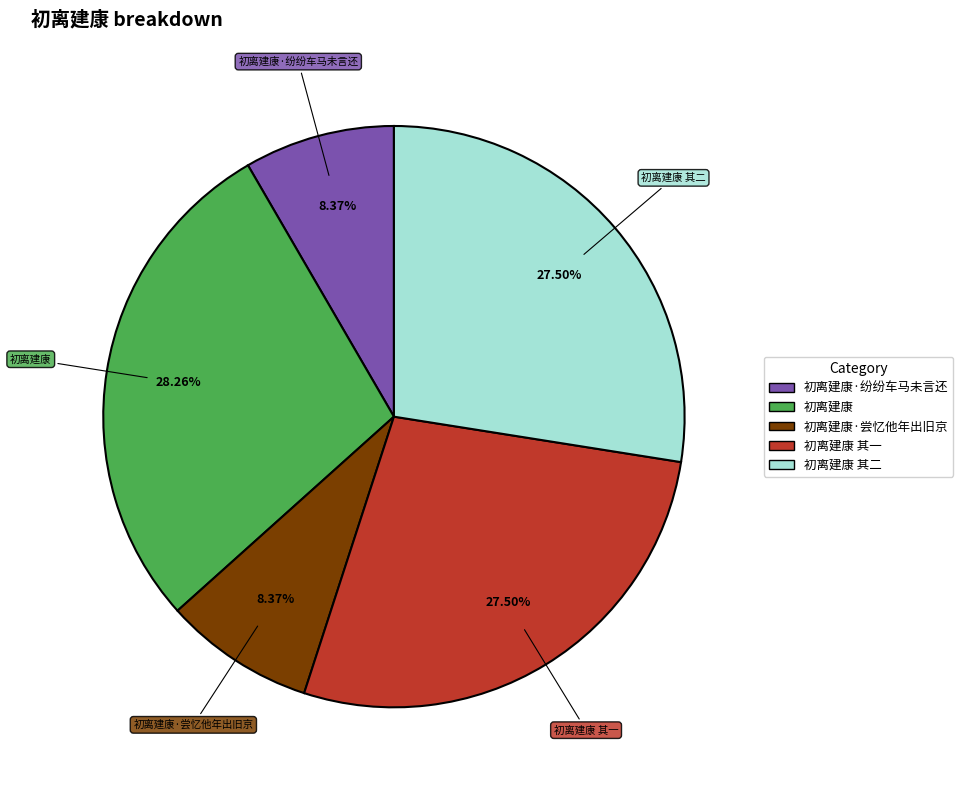

Is there any slice that represents more than half of the pie?

No